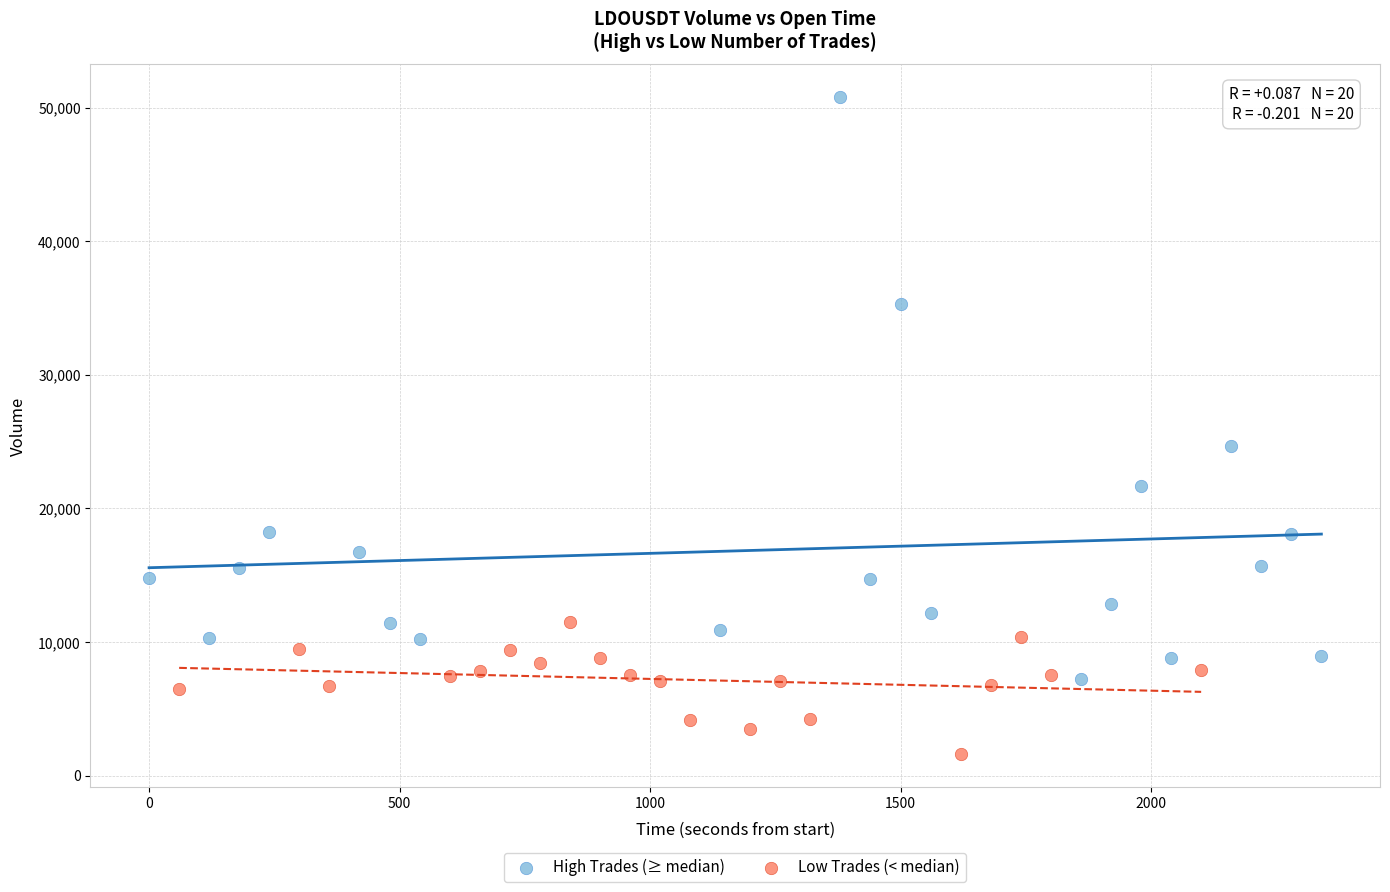

Which series has the widest spread of Y values?

High Trades (≥ median)